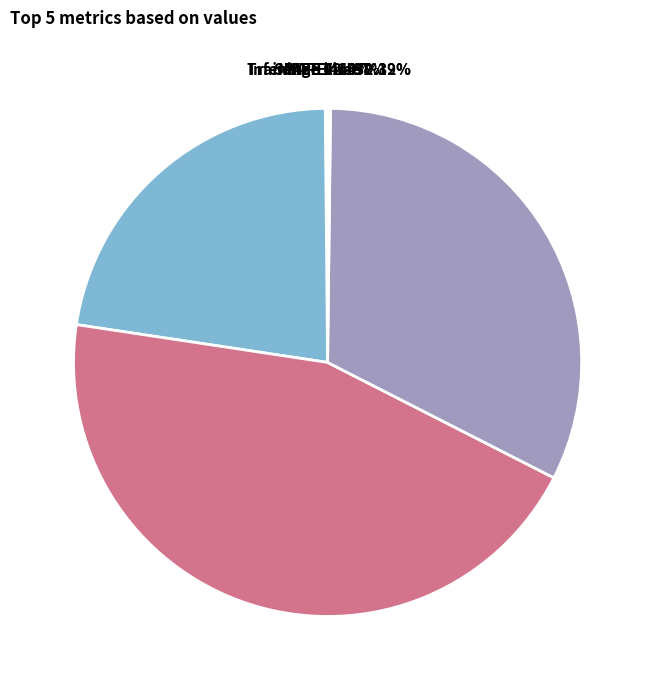

How many slices are in this pie chart?

5